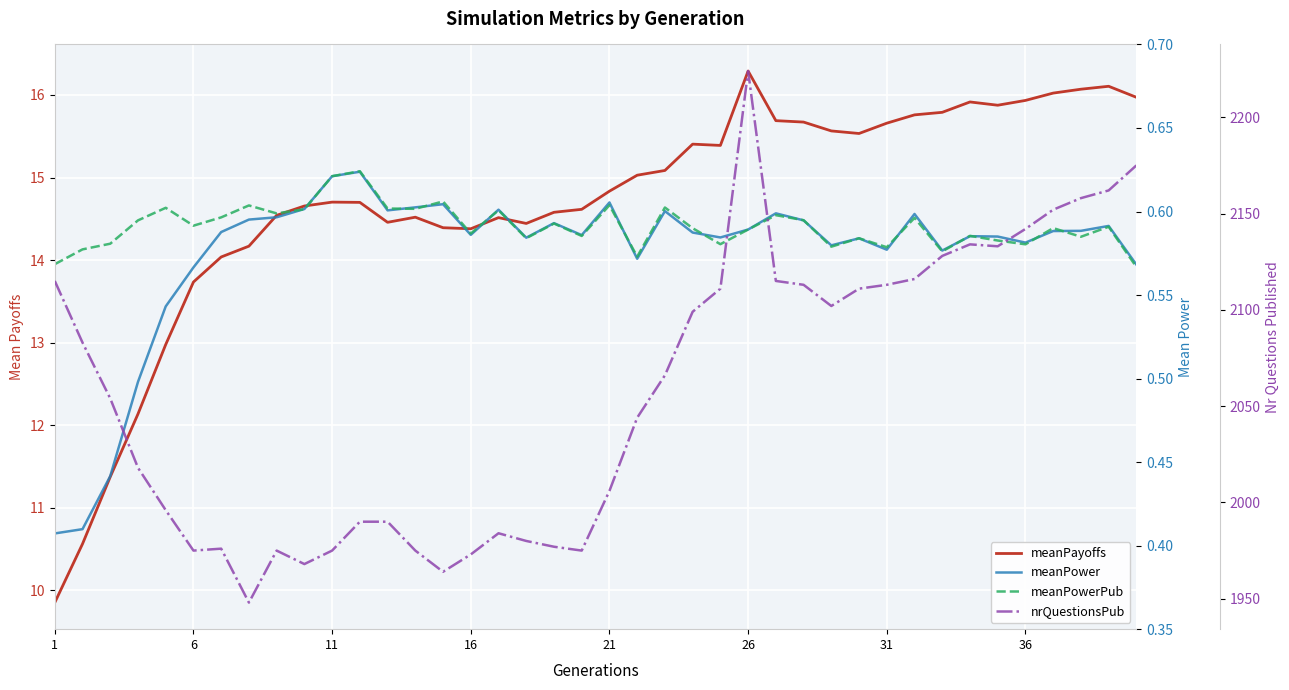

What is the difference between the second highest and minimum values in the meanPower series?

0.2